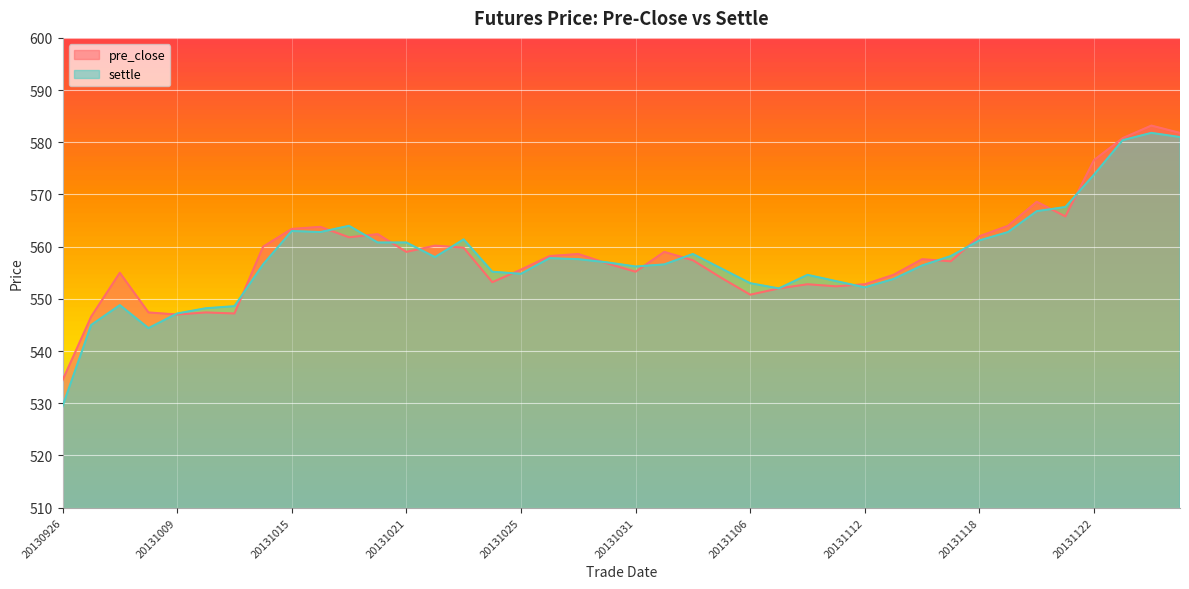

What is the difference between the maximum and minimum values in the pre_close series?

48.8